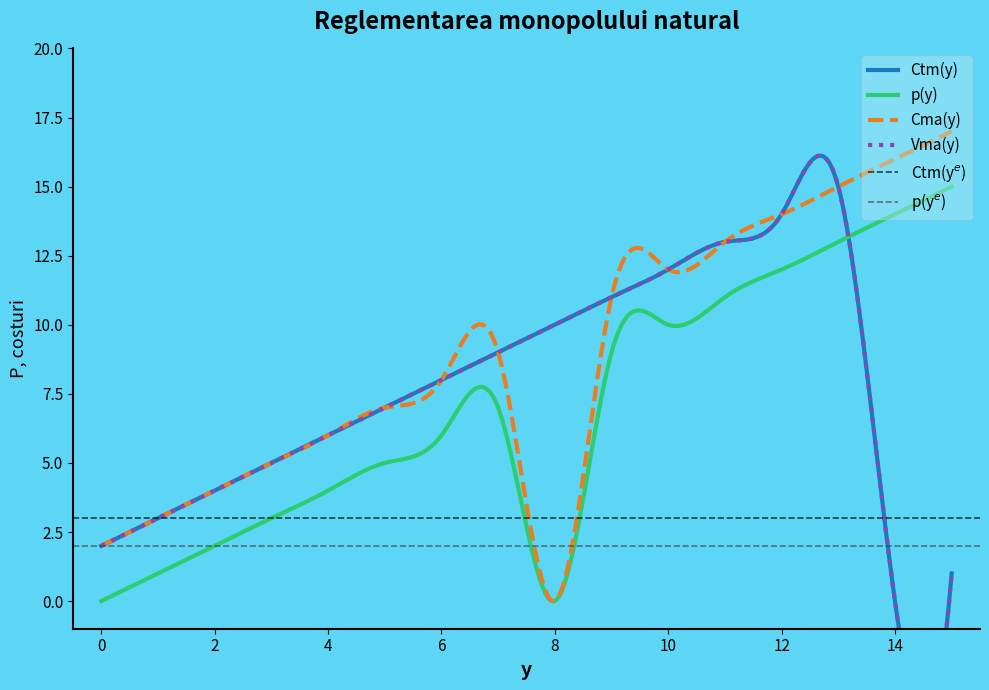

Reading left to right, extract all data points from this chart.

col_9: 8=10	7=9	9=11	6=8	10=12	5=7	11=13	4=6	12=14	3=5	13=15	2=4	14=0	1=3	15=1	0=2
col_1: 8=0	7=7	9=9	6=6	10=10	5=5	11=11	4=4	12=12	3=3	13=13	2=2	14=14	1=1	15=15	0=0
col_8: 8=0	7=9	9=11	6=8	10=12	5=7	11=13	4=6	12=14	3=5	13=15	2=4	14=16	1=3	15=17	0=2
col_10: 8=10	7=9	9=11	6=8	10=12	5=7	11=13	4=6	12=14	3=5	13=15	2=4	14=0	1=3	15=1	0=2